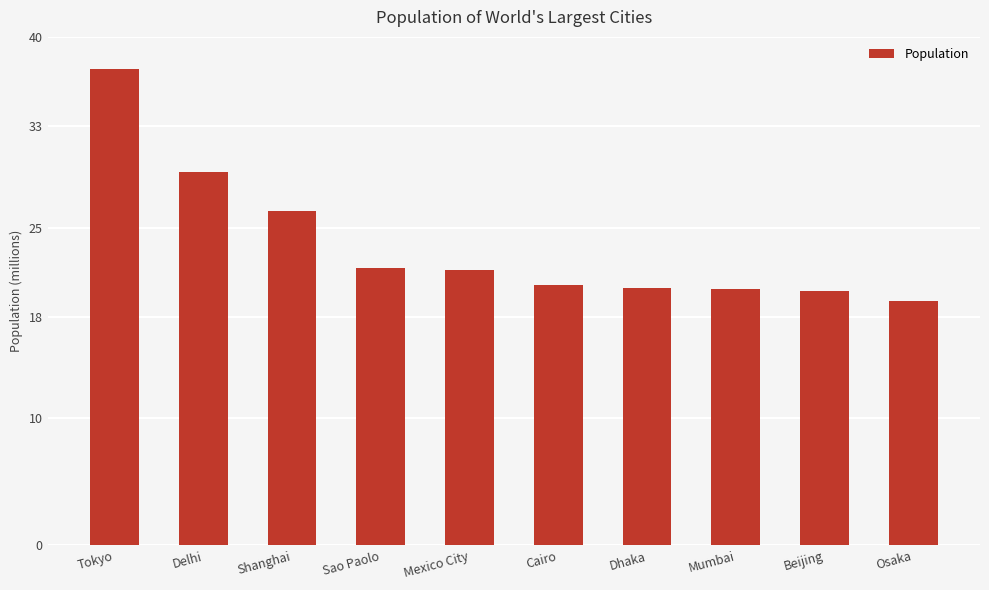

At which label is the value closest to 28328928?

Delhi